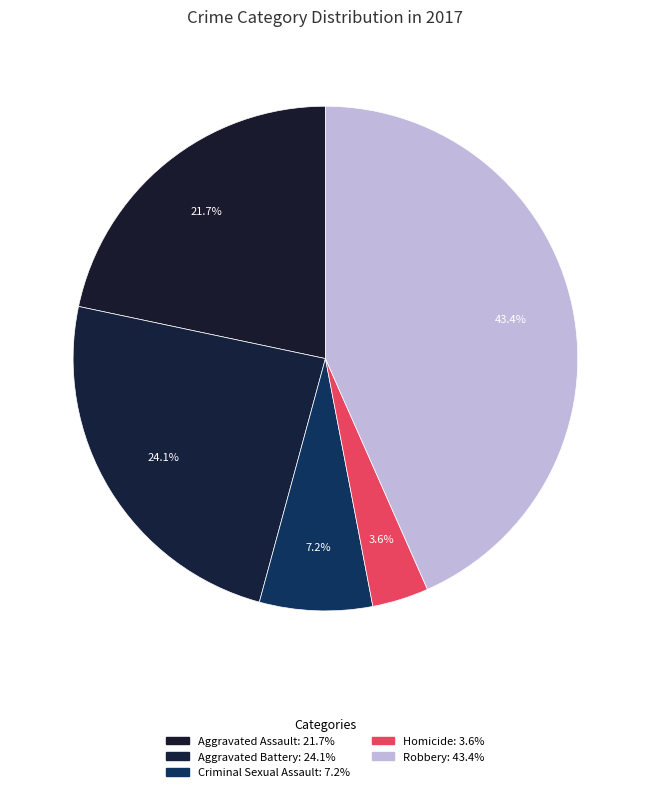

What is the total percentage of Aggravated Assault and Robbery?

65.1%